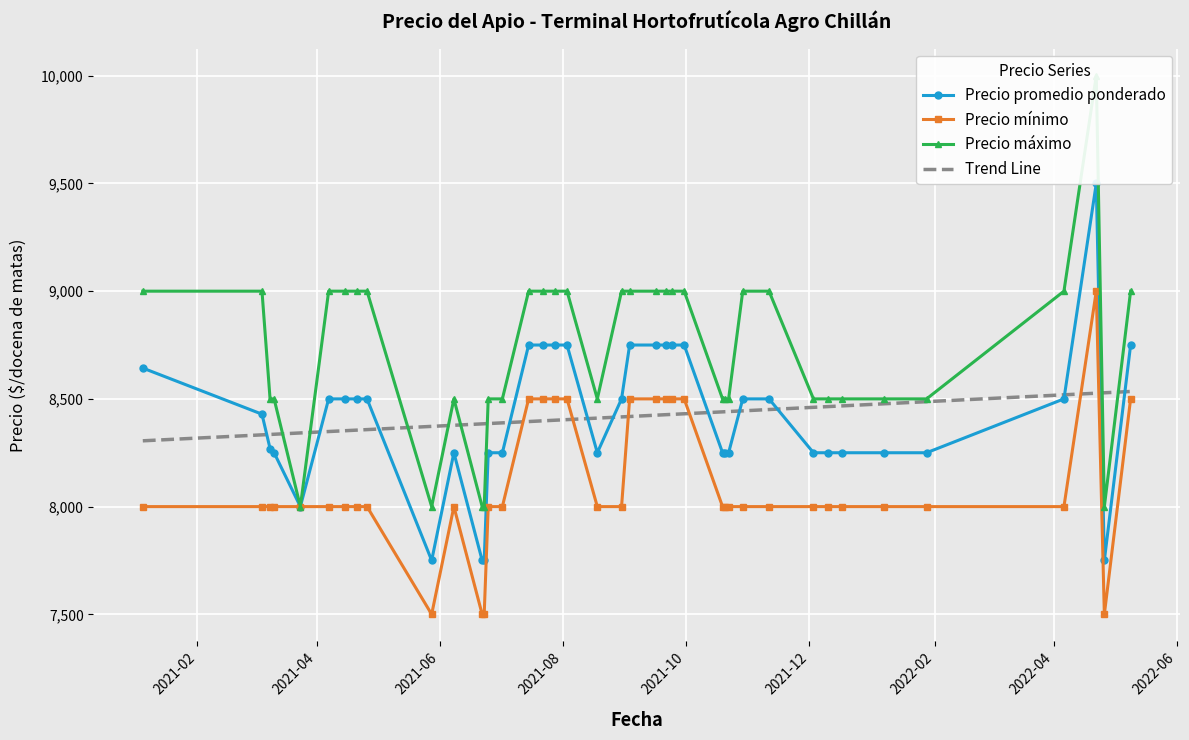

True or false: Precio promedio ponderado and Precio mínimo cross at least once.

False